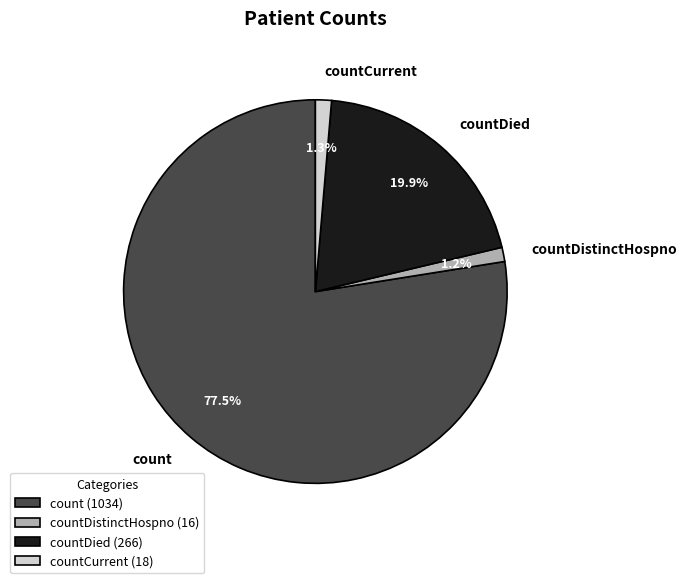

To the nearest percent, what is the difference between the countCurrent and countDied slice percentages?

19%